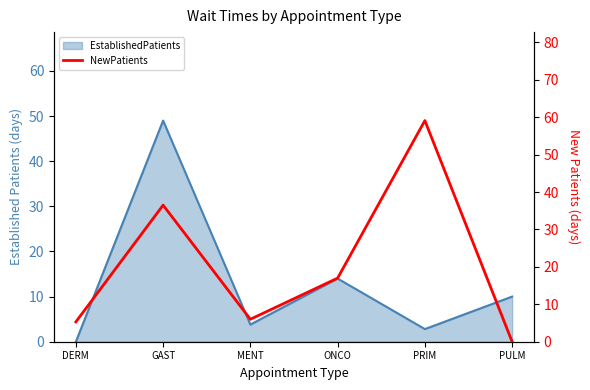

What is the sum of all values?

123.9